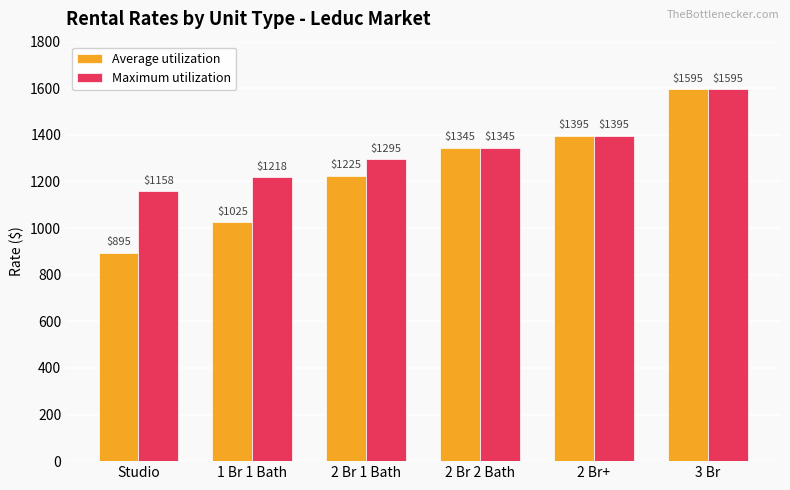

What is the total value across all series at 2 Br 2 Bath?

2690